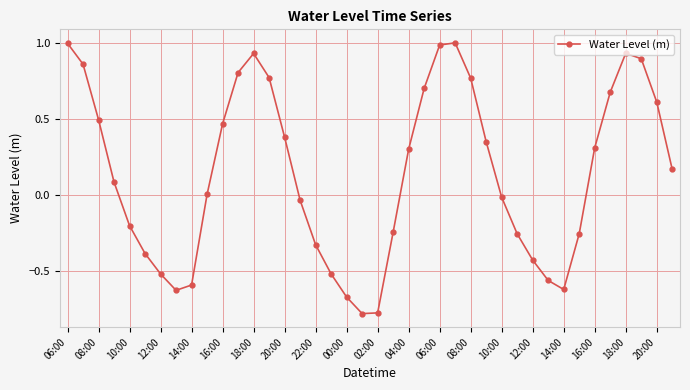

What is the value of the 1st point from the left?

1.0